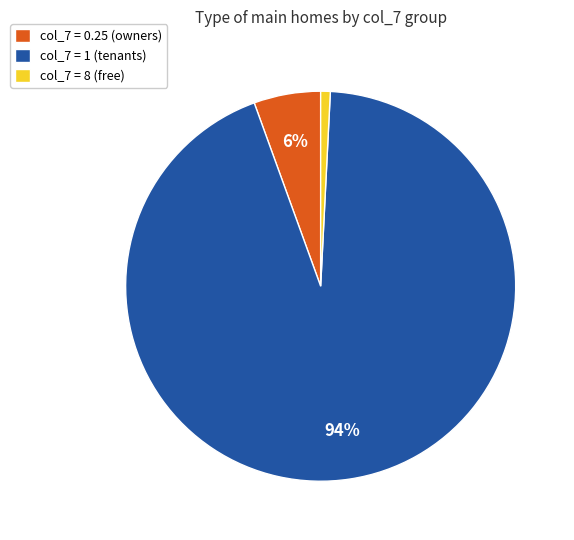

How many segments does this pie chart have?

3